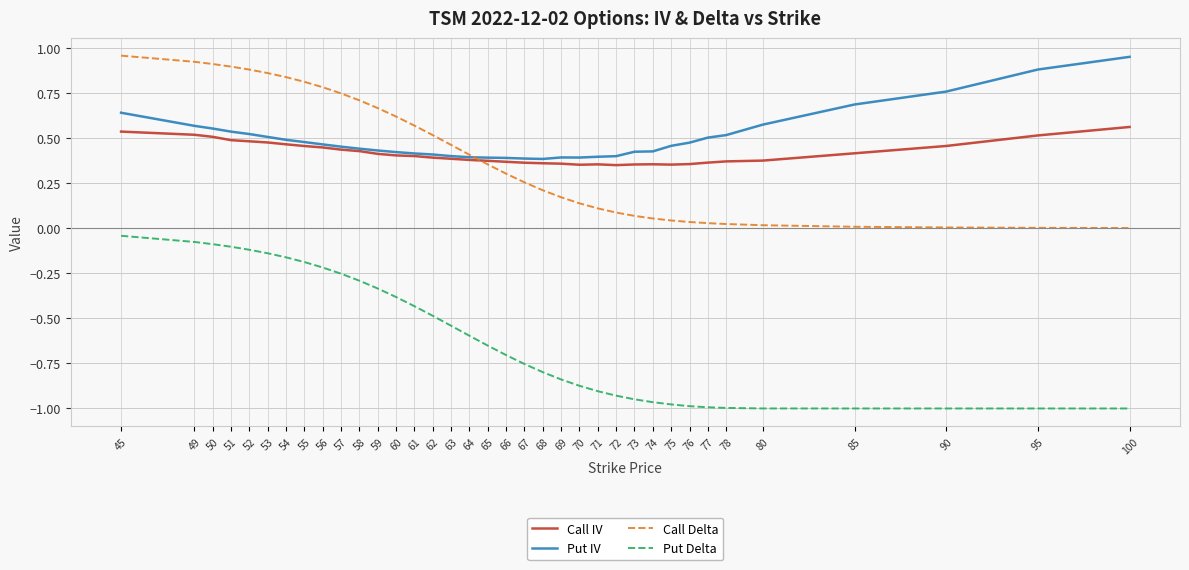

Does the chart display data point markers on the line(s)?

No